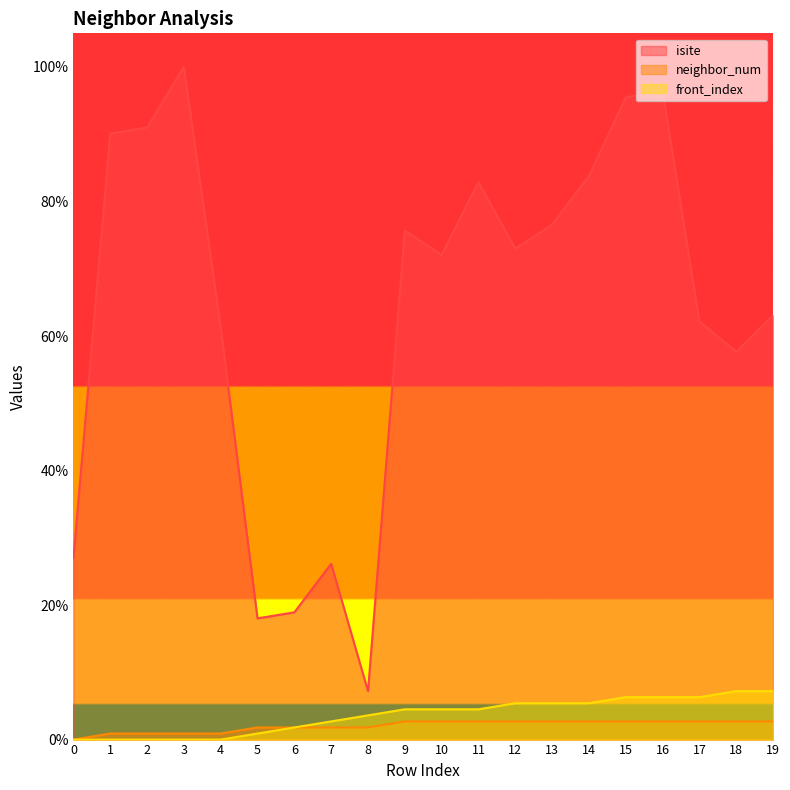

Which category has the lowest value in the isite series?

8